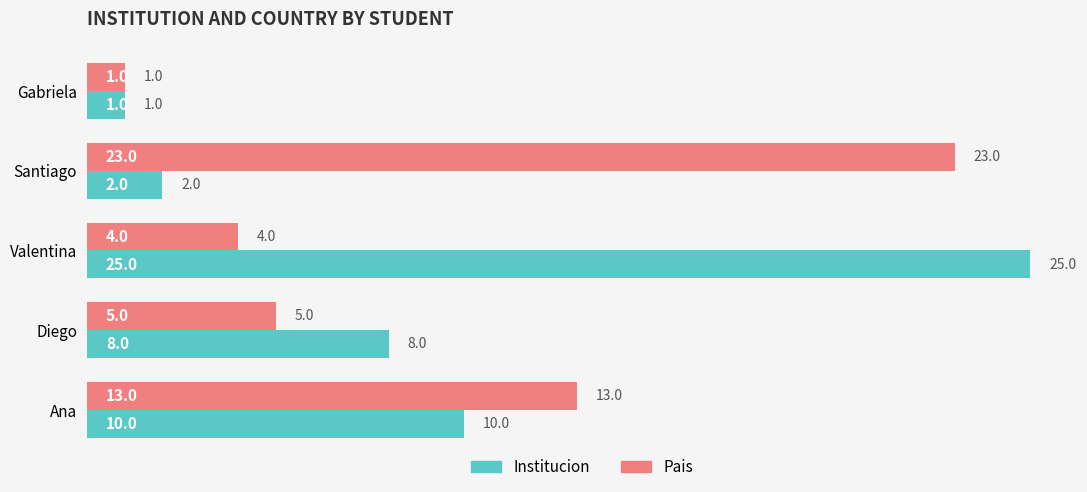

List the labels in order of Pais value, largest first.

Santiago, Ana, Diego, Valentina, Gabriela